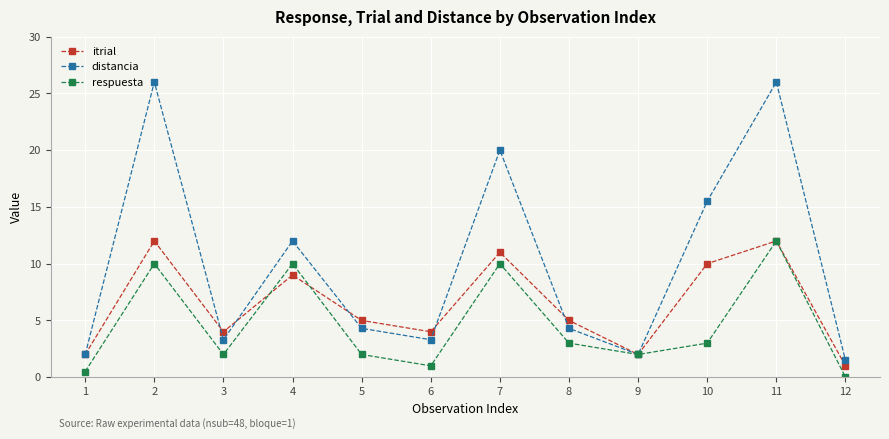

List the series in order of their overall mean, lowest first.

respuesta, itrial, distancia